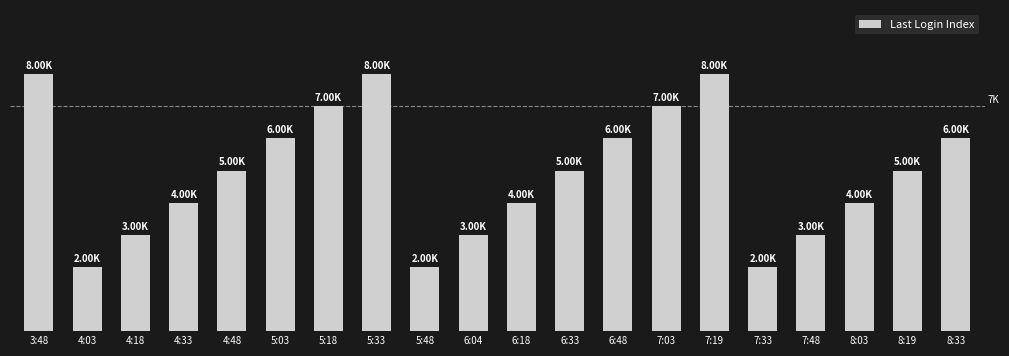

What is the difference between the second highest and minimum values?

6